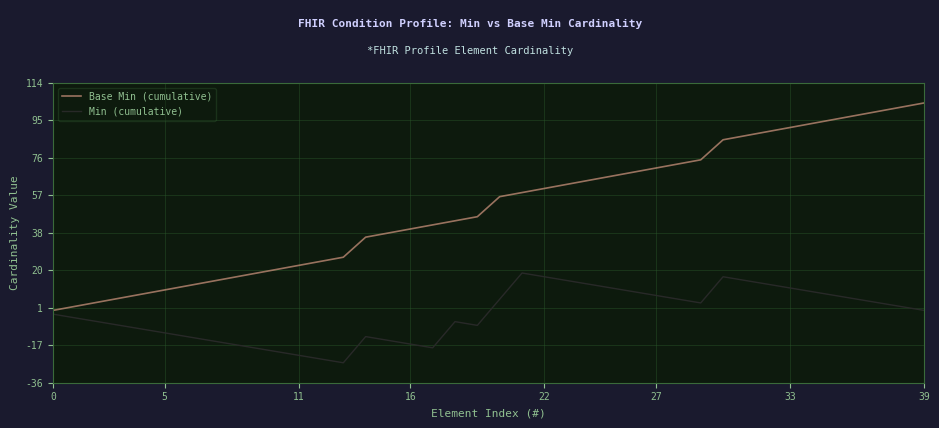

Which series has the widest spread of values?

Base Min (cumulative)